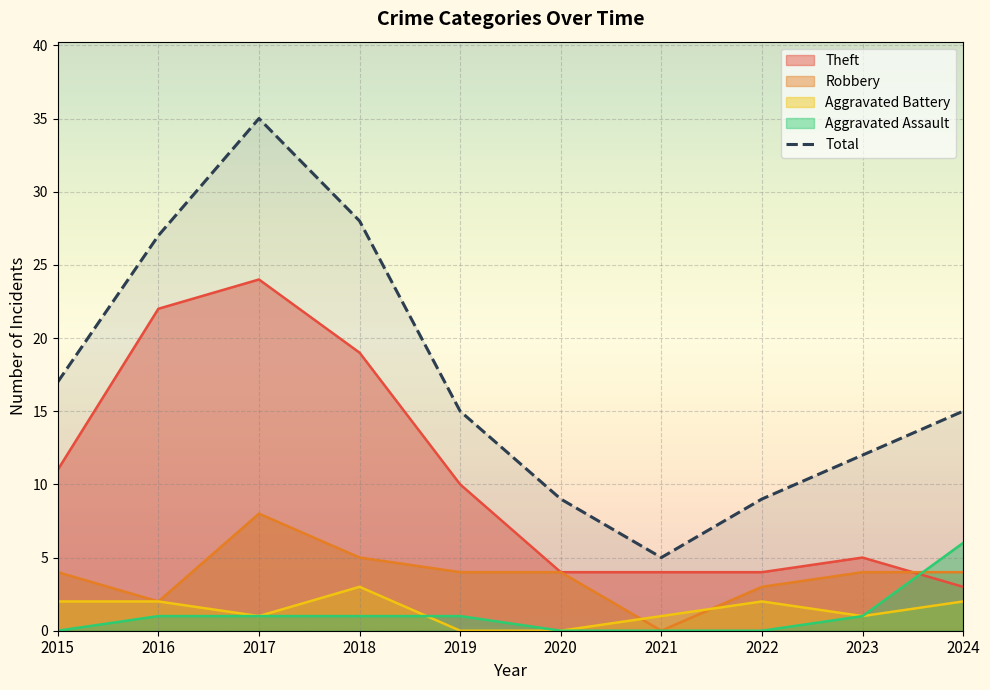

Is it true that Aggravated Battery equals 1 at 2017?

True